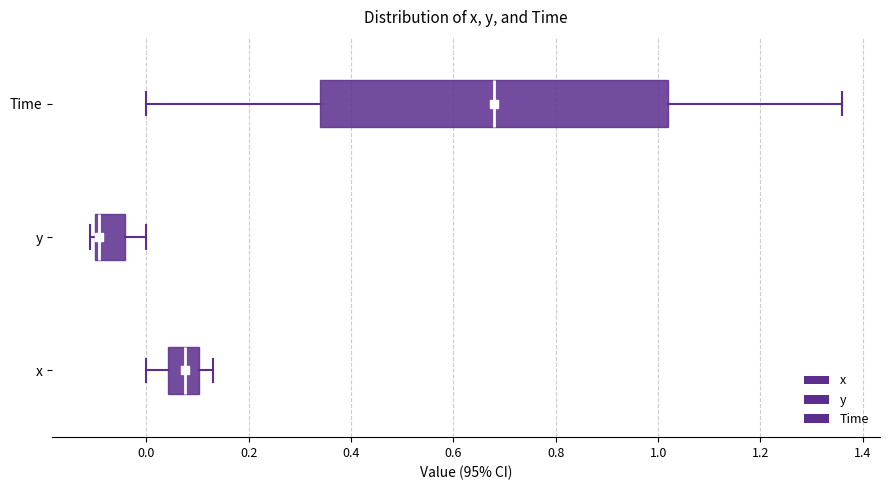

Where does the left whisker of the box for Time end on the x-axis? The values are not printed on the chart, so give them approximately, as read against the axis.

0.00